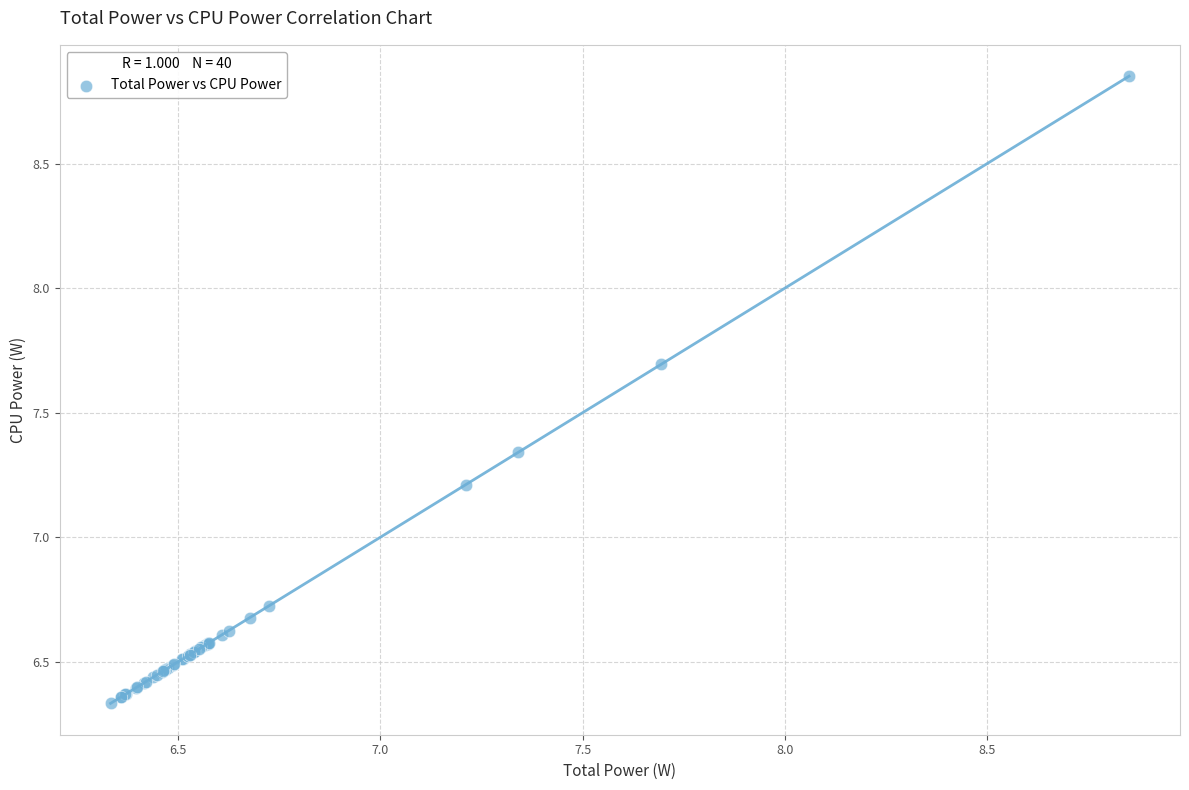

What Y value in the scatter plot is closest to 7?

7.2